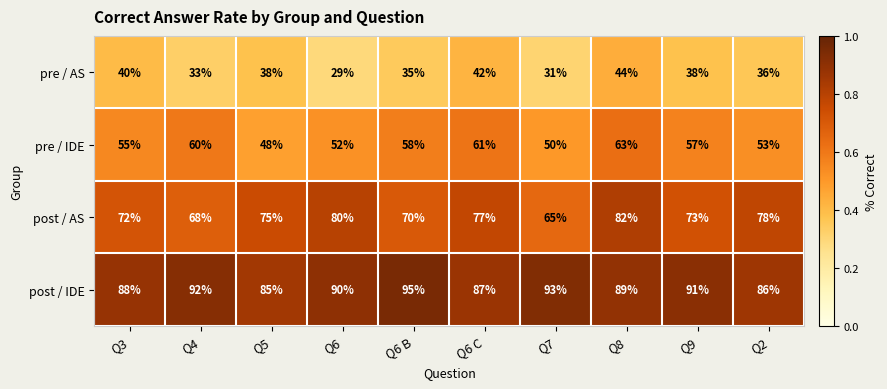

Rank the series by their average value, from highest to lowest.

post / IDE, post / AS, pre / IDE, pre / AS